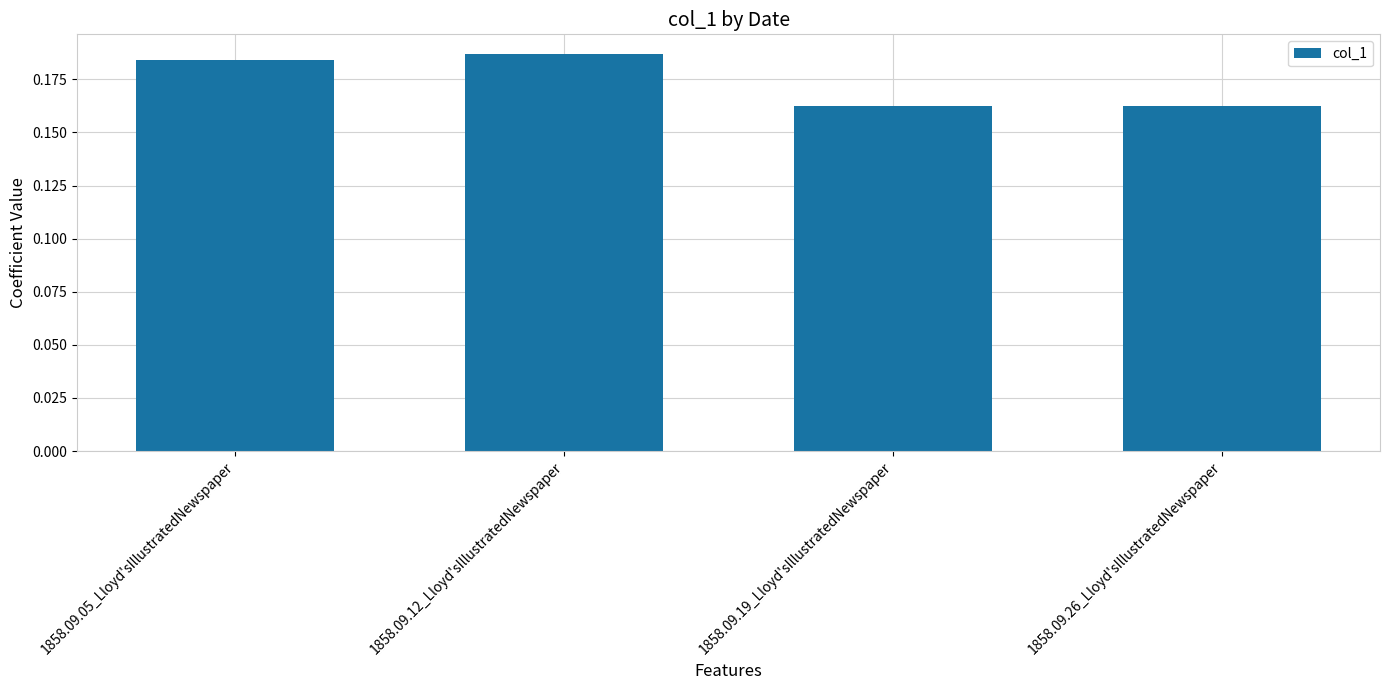

What is the label of the 1st bar from the right?

1858.09.26_Lloyd'sIllustratedNewspaper